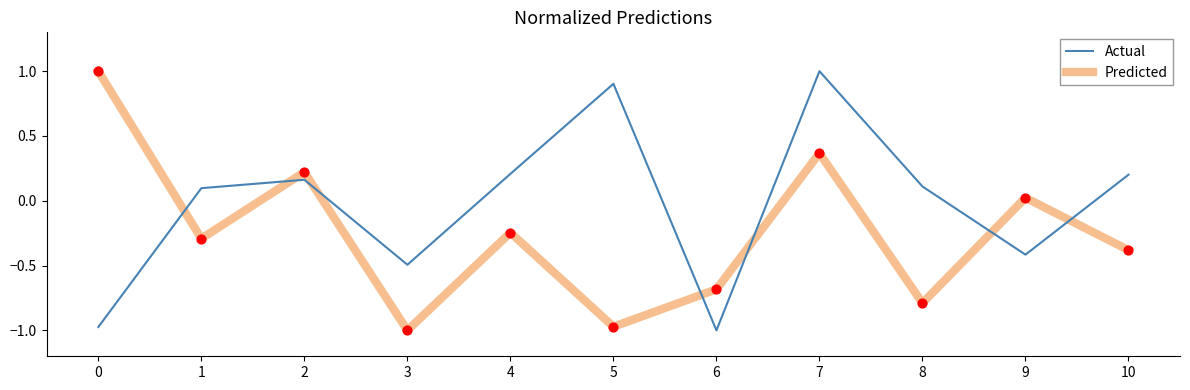

At which category is the sum across all series the highest?

7